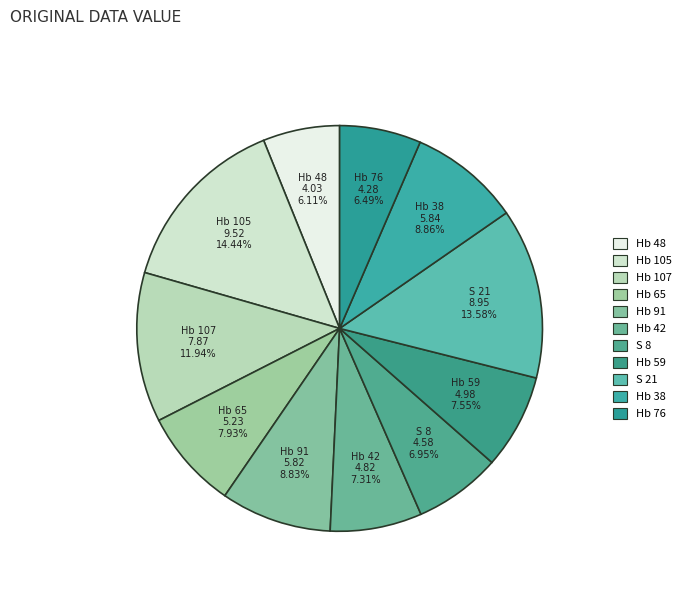

What percentage is the Hb 38 slice, to the nearest percent?

9%